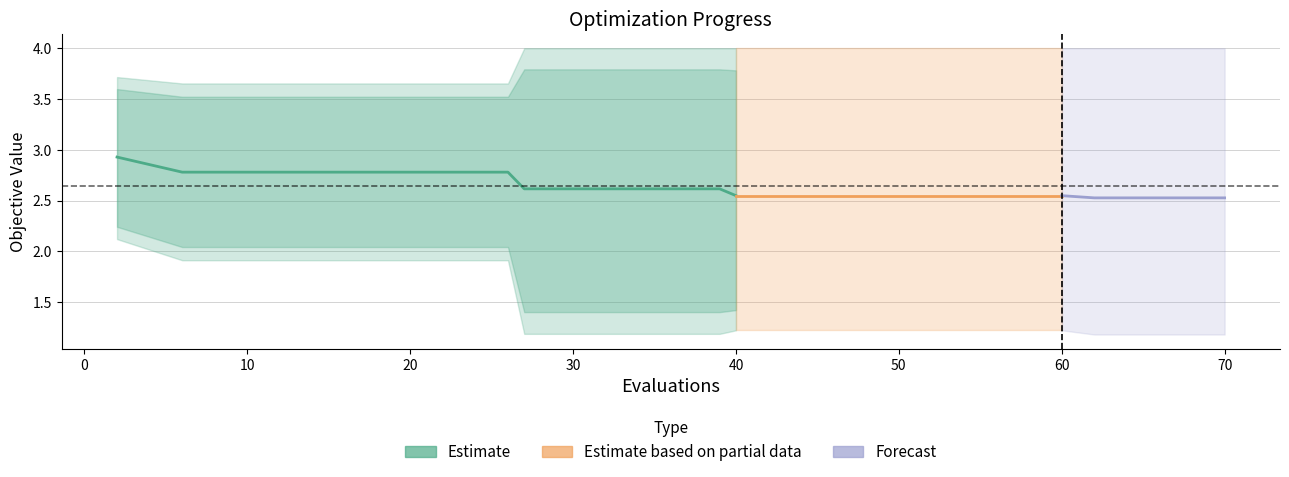

What is the sum of all best values?

29.2